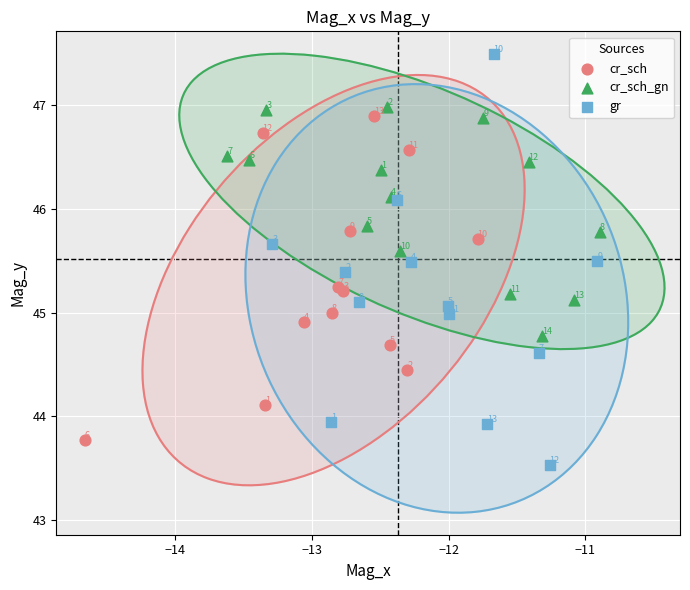

Which series reaches the minimum Y coordinate?

gr